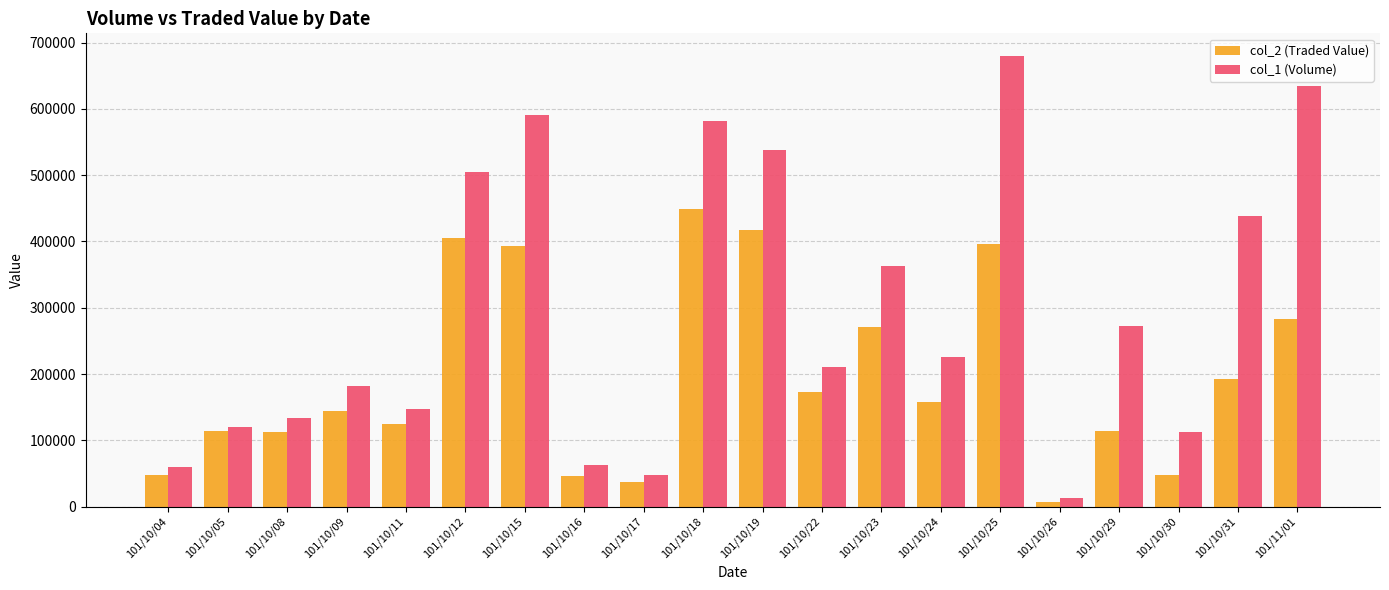

What are all the series names shown in the legend?

col_2 (Traded Value), col_1 (Volume)